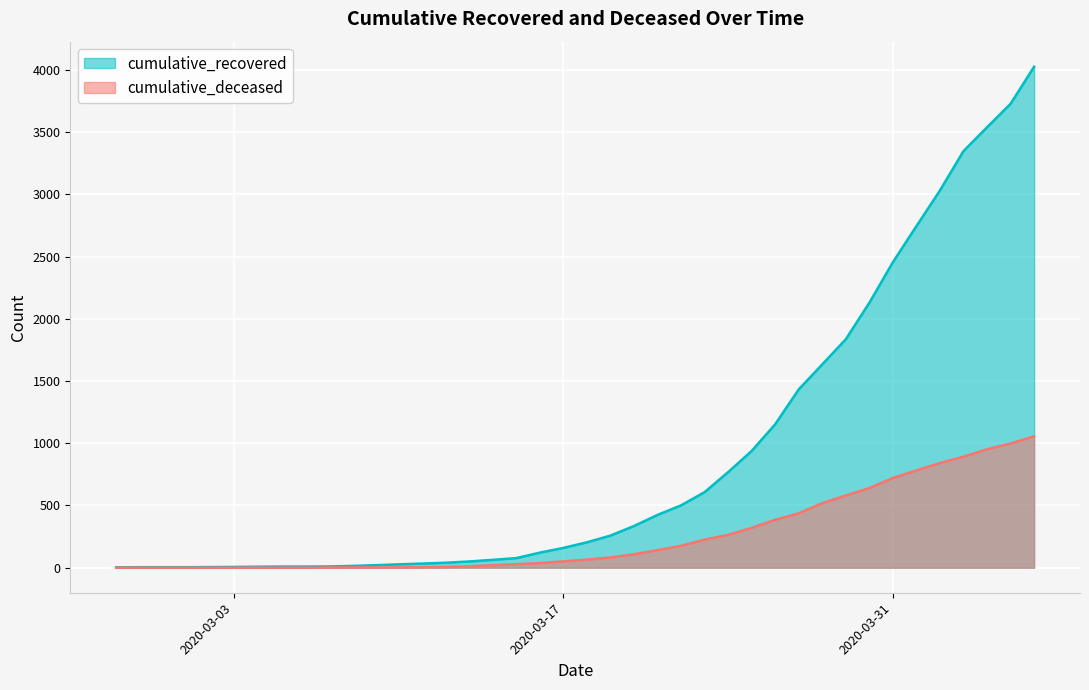

What is the total value across all series at 2020-03-10?

29